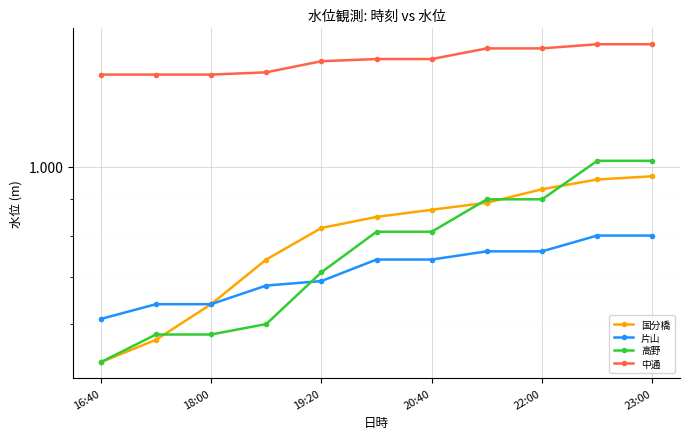

Rank the series by their maximum value, from highest to lowest.

中通, 高野, 国分橋, 片山